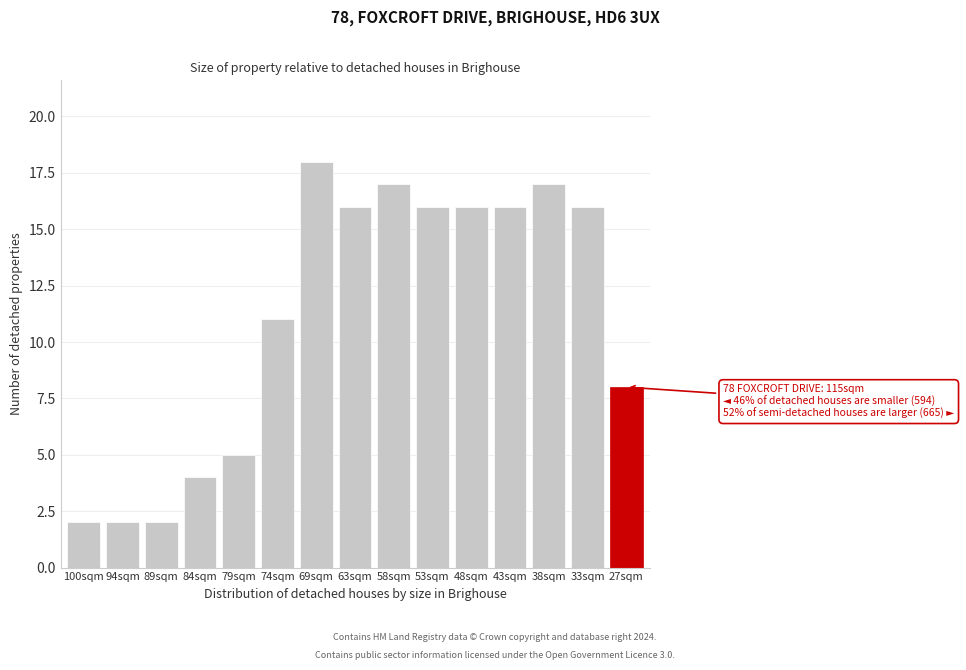

Reading left to right, what are all the values shown in this chart?

2	2	2	4	5	11	18	16	17	16	16	16	17	16	8